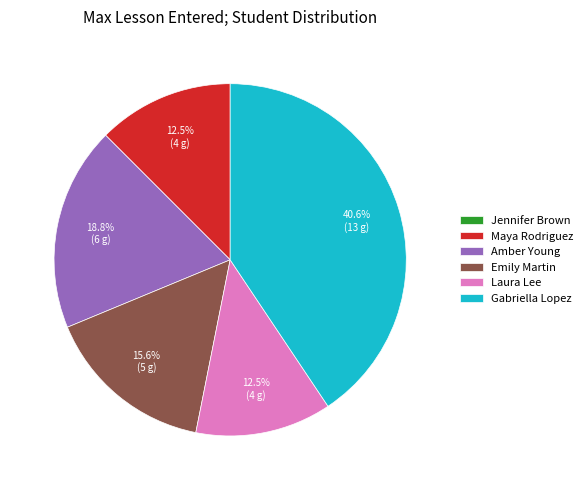

Is it true that Emily Martin is 16% of the pie?

True